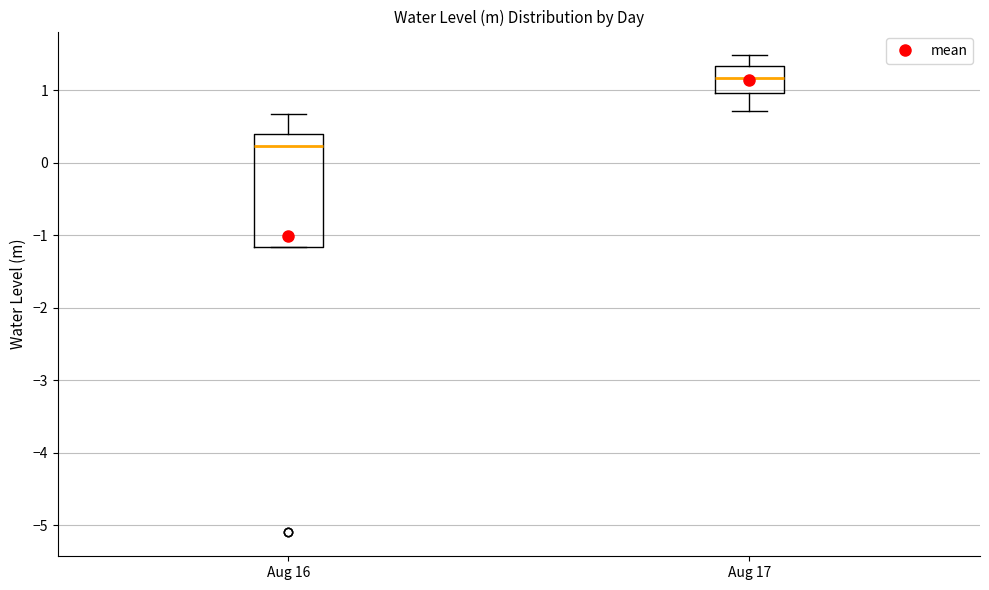

Comparing the boxes themselves (not the whiskers), which one is the tallest?

Aug 16